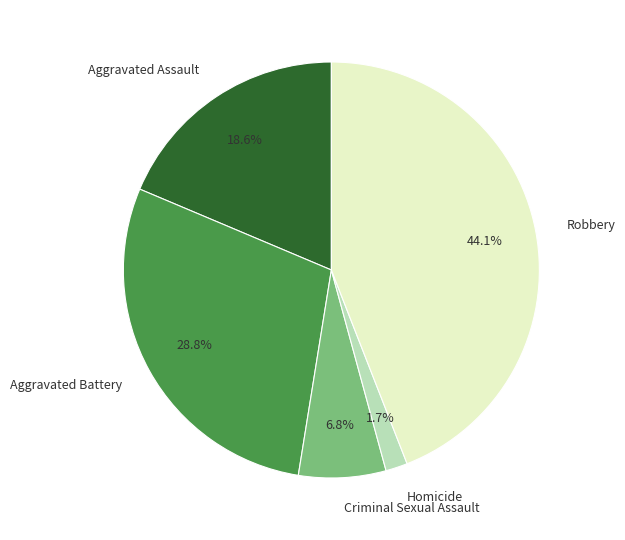

Approximately how many times larger is the value at Criminal Sexual Assault compared to Aggravated Battery?

0.2